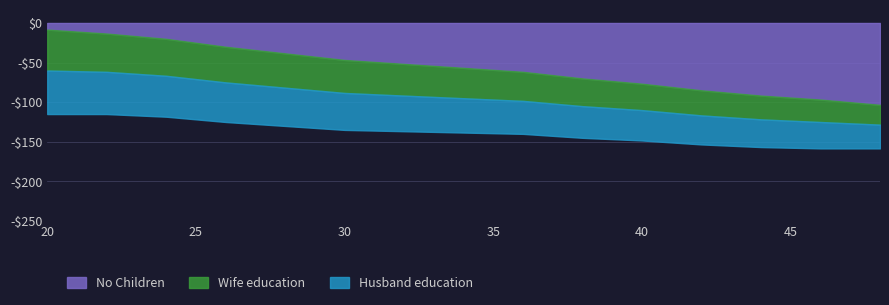

True or false: Husband education and Wife education cross at least once.

False